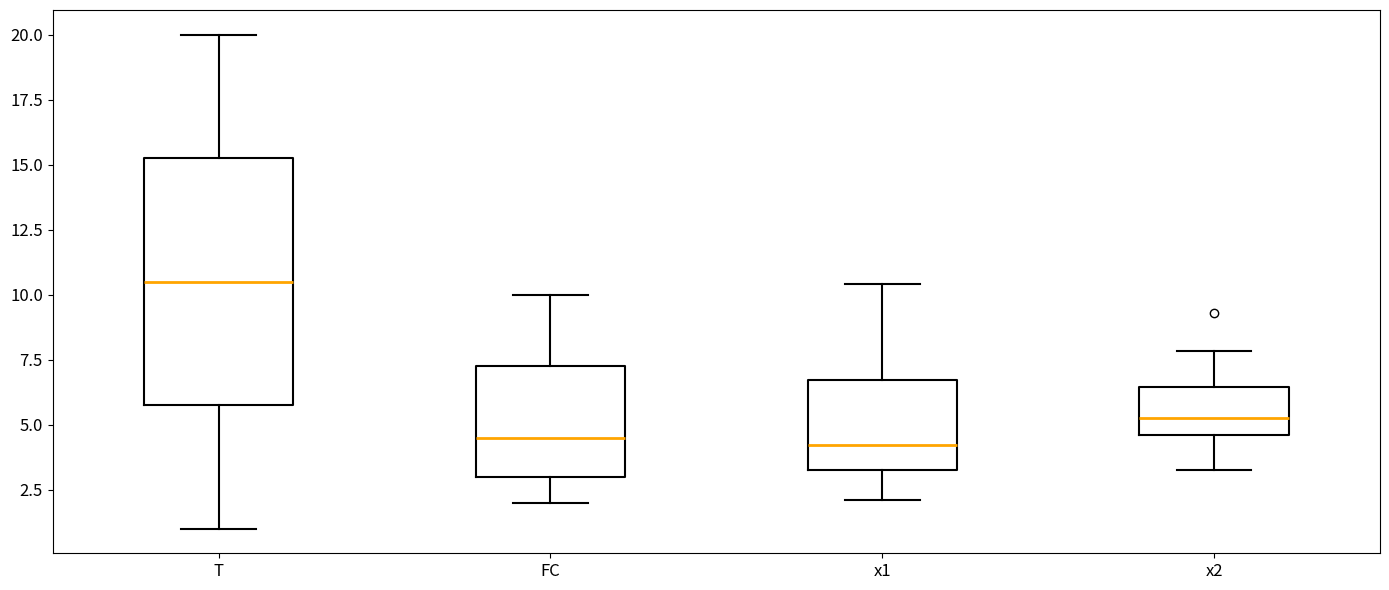

Where does the upper whisker of the box for x1 end on the y-axis? The values are not printed on the chart, so give them approximately, as read against the axis.

10.5